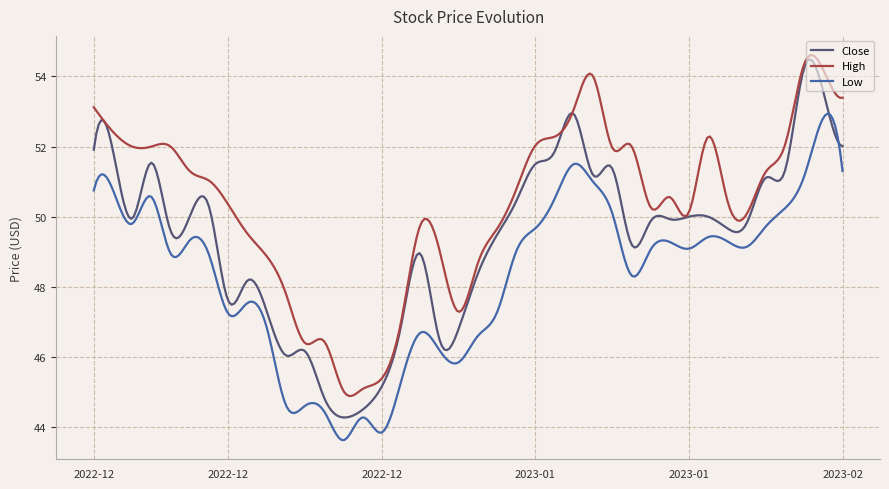

Rank the series by their average value, from lowest to highest.

Low, Close, High